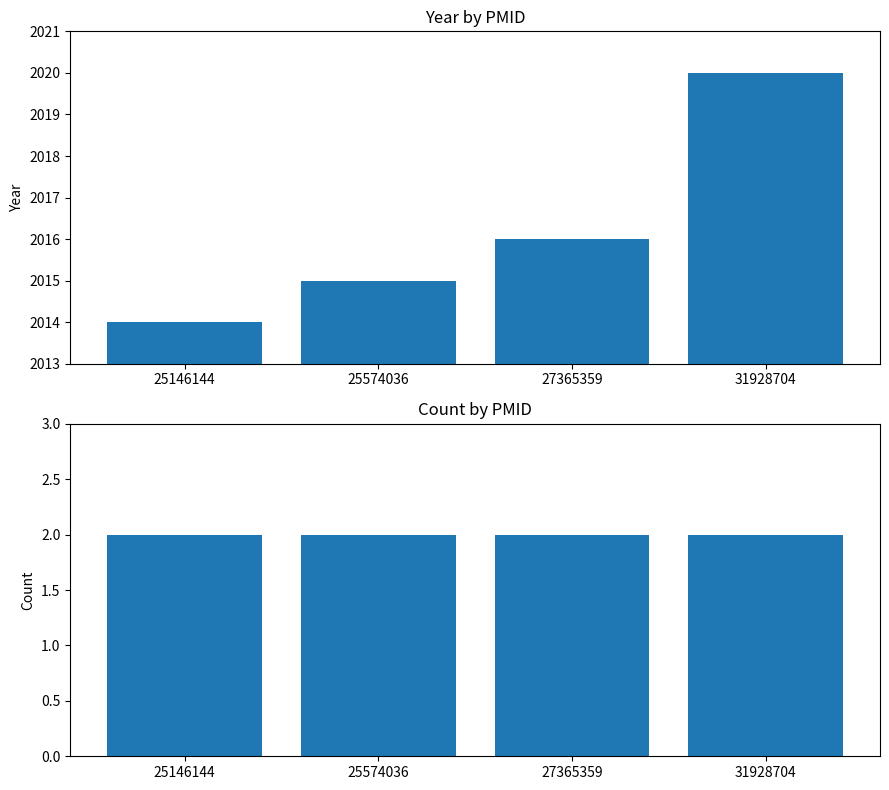

What is the difference between the maximum and second lowest values in the year series?

5